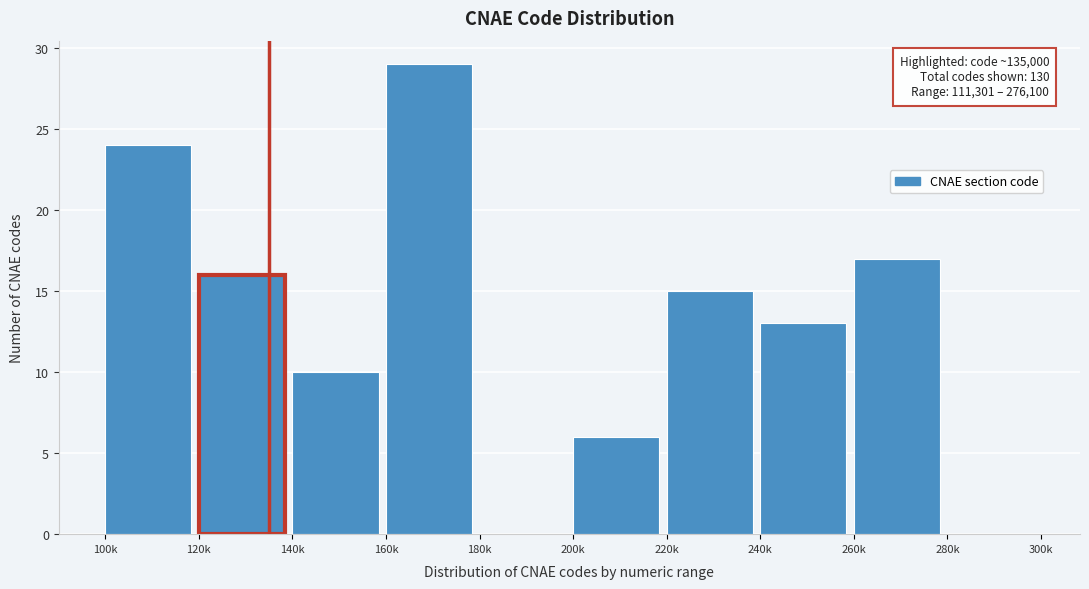

Reading left to right, transcribe all the data shown in this chart.

100k=24	120k=16	140k=10	160k=29	180k=0	200k=6	220k=15	240k=13	260k=17	280k=0